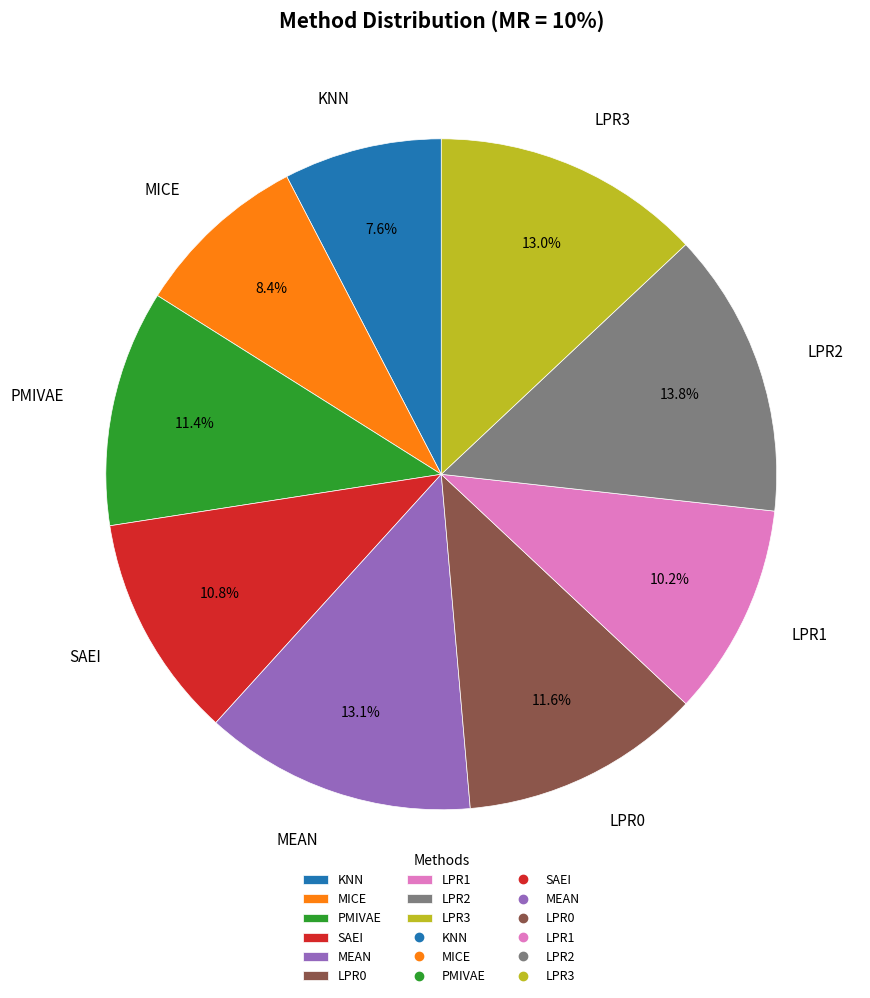

To the nearest percent, what is the combined percentage of LPR0 and MEAN?

25%